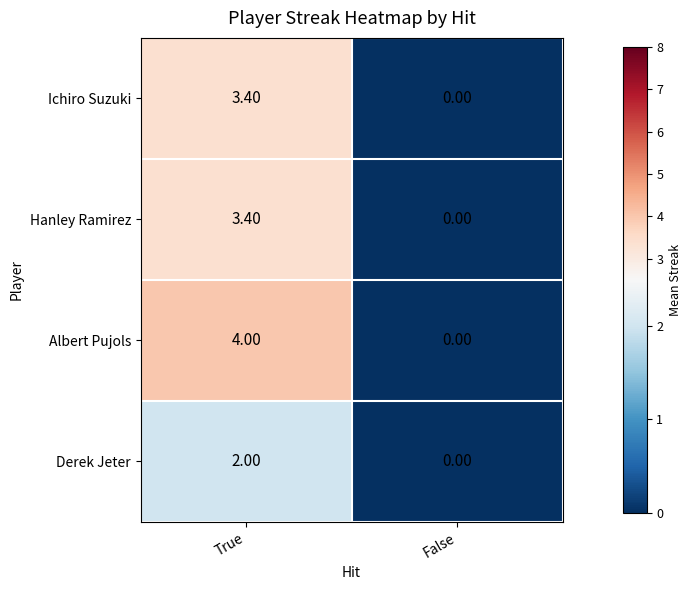

Which series has the widest spread of values?

Albert Pujols